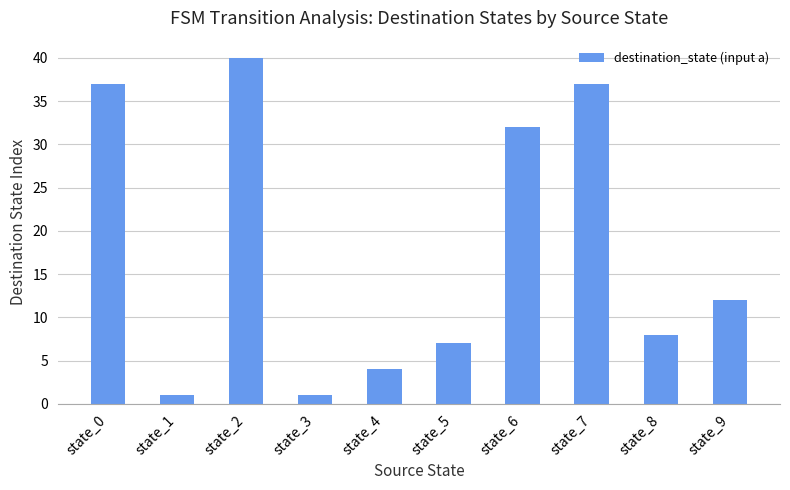

True or false: the data shows 14 at state_8.

False